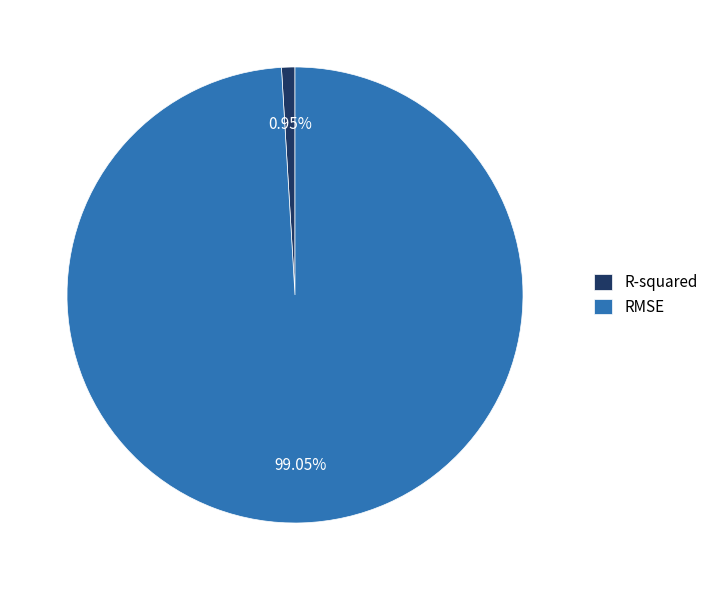

How many slices are in this pie chart?

2